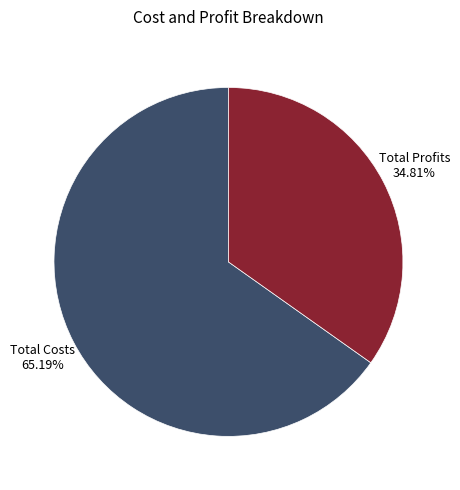

Is there a majority slice in this chart?

Yes